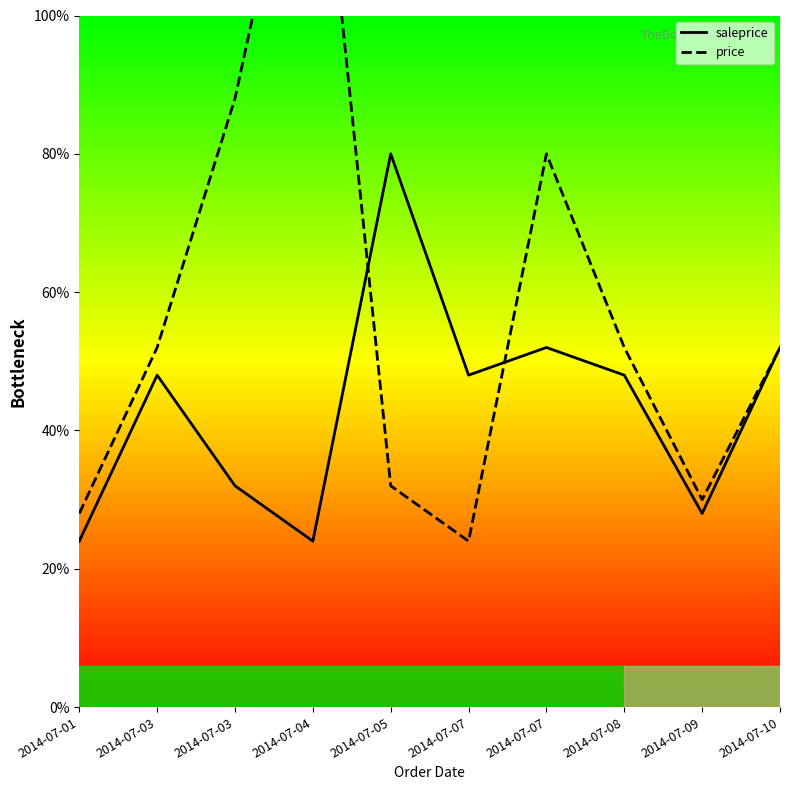

The saleprice series shows 12000 at 2014-07-07. True or false?

True